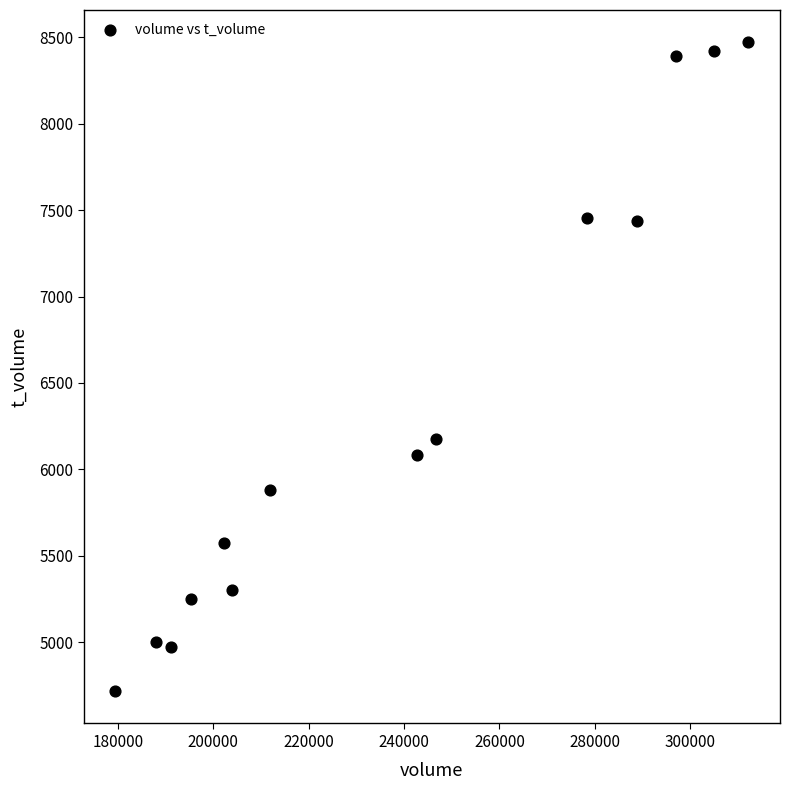

What Y value in the scatter plot is closest to 6594?

6176